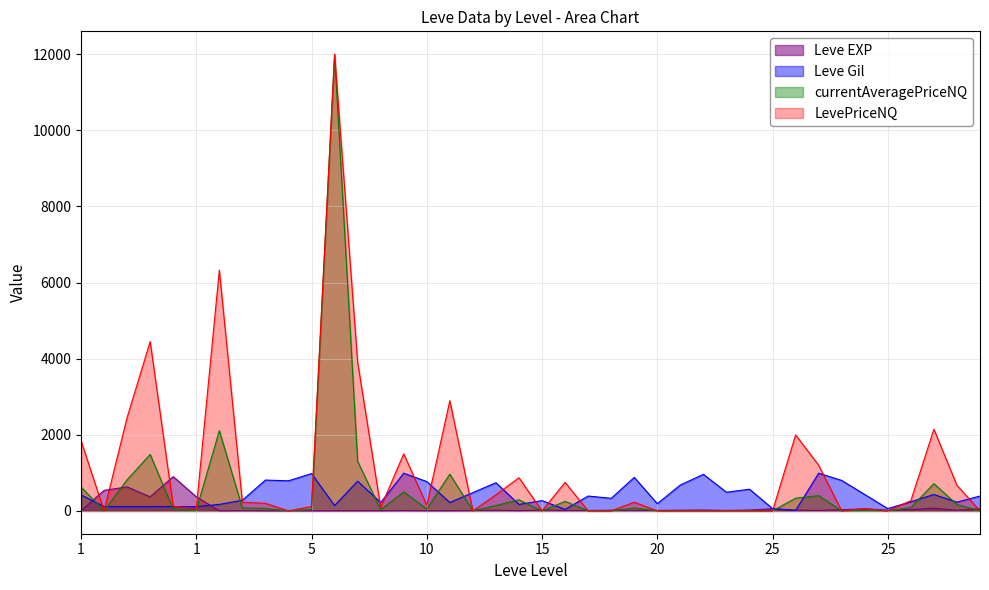

At which label does Leve EXP reach its minimum?

1